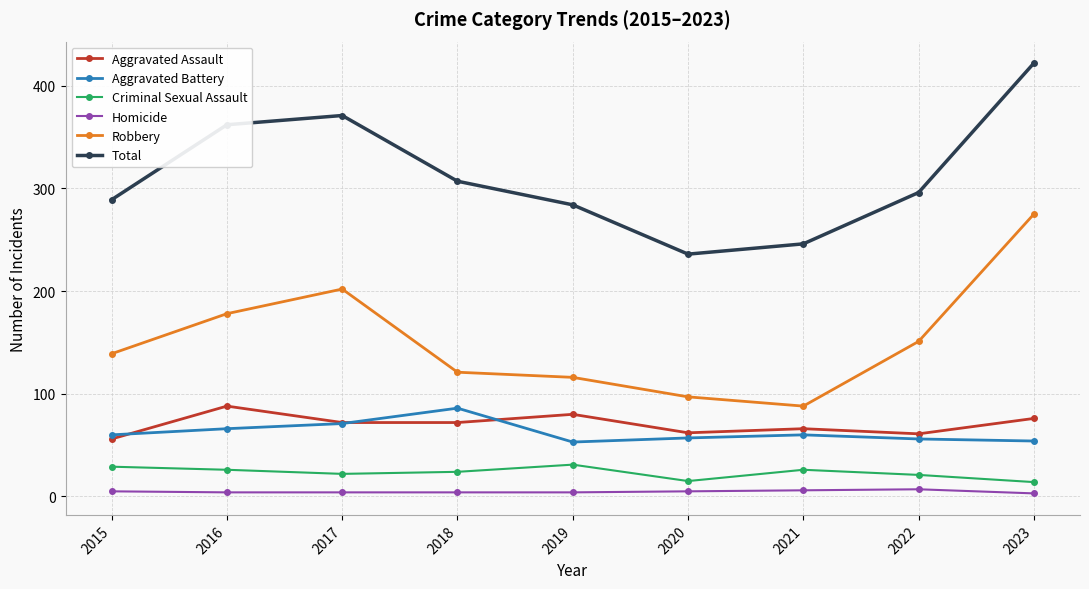

What is the difference between the second highest and second lowest values in the Homicide series?

2